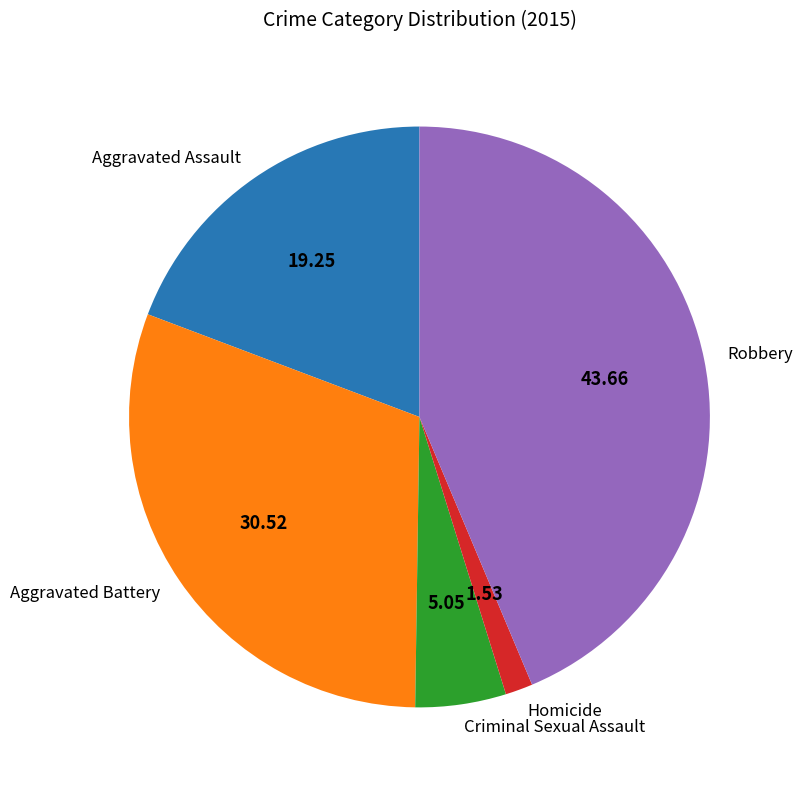

The Criminal Sexual Assault slice represents 17% of the pie. True or false?

False